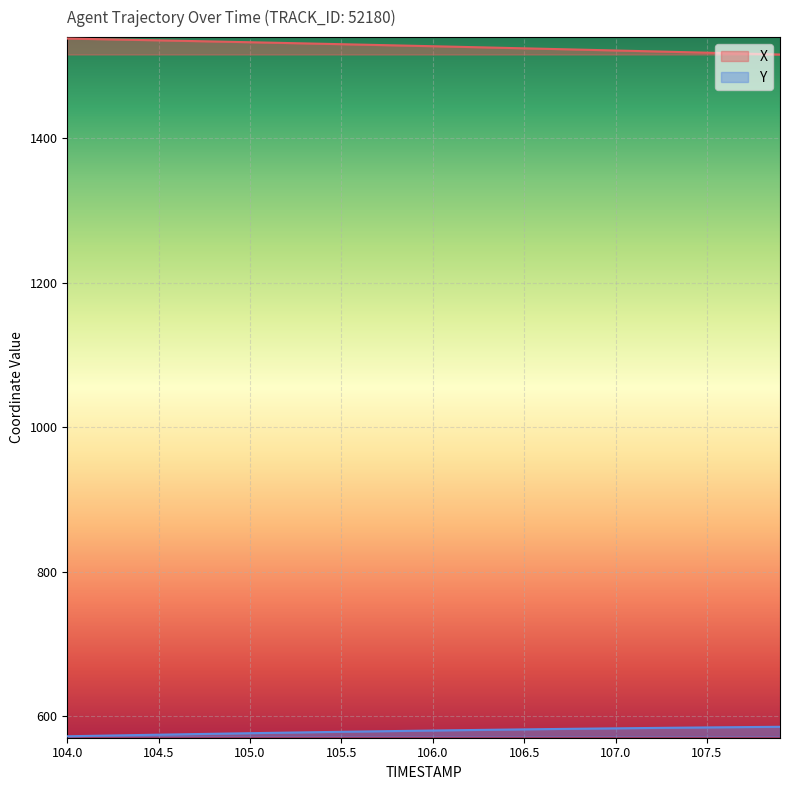

True or false: X and Y cross at least once.

False